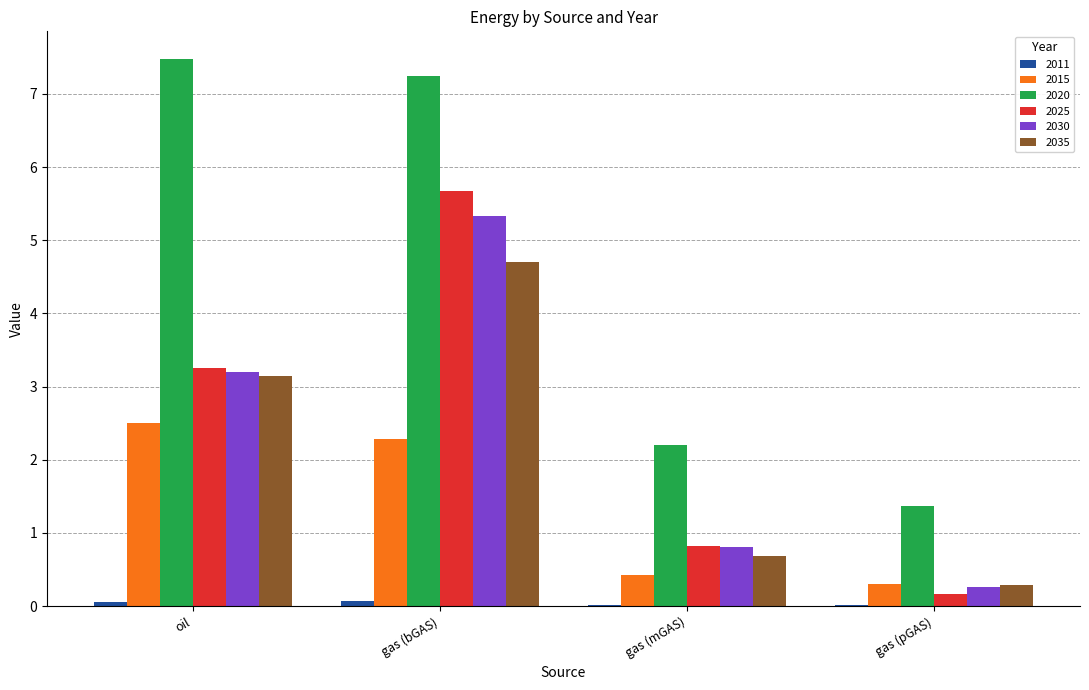

Which series changed the most between oil and gas (mGAS)?

2020